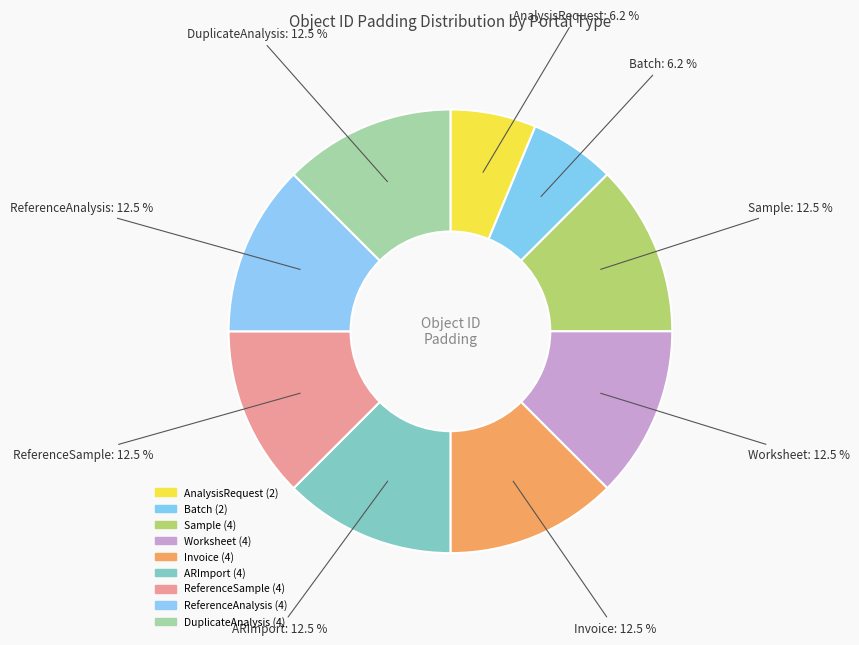

Count the number of slices in the pie.

9